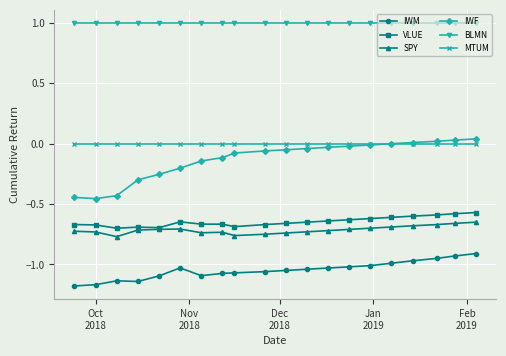

What is the lowest value of the BLMN series?

1.0